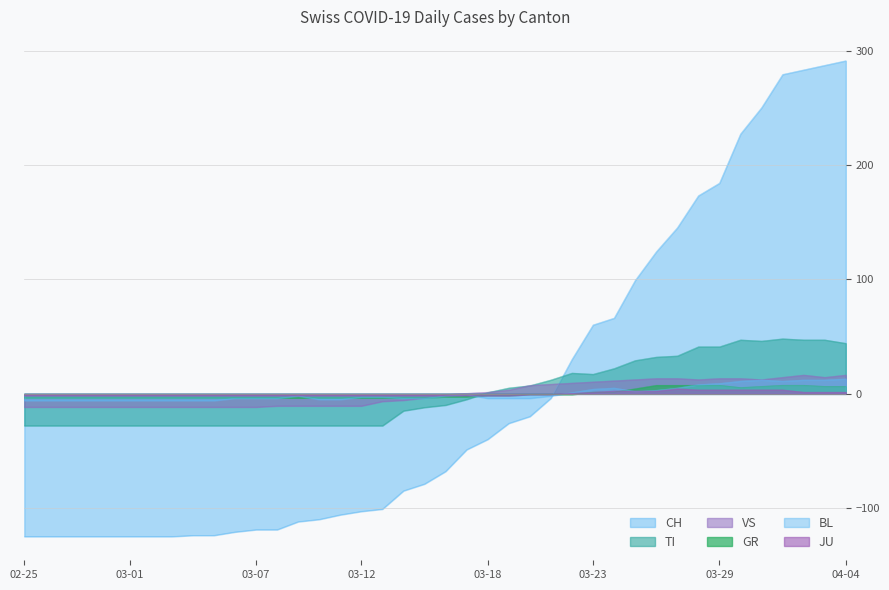

Which series has the largest range (max minus min)?

CH